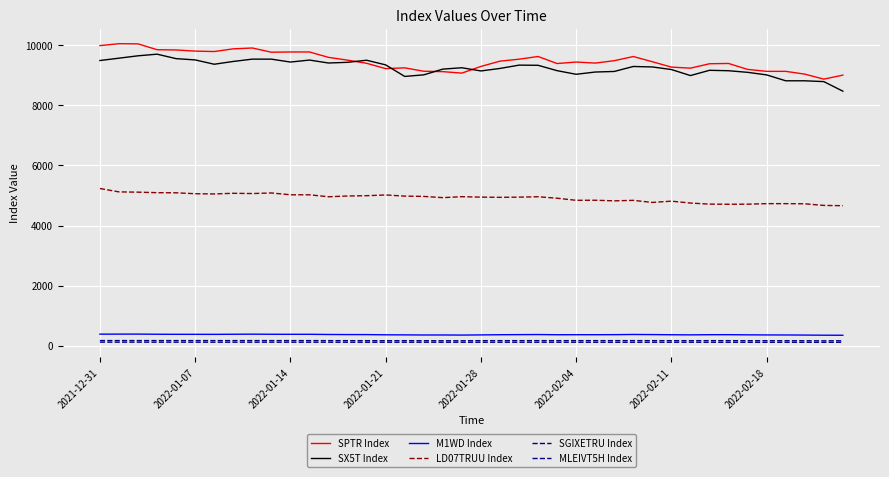

True or false: MLEIVT5H Index and M1WD Index intersect in this chart.

False